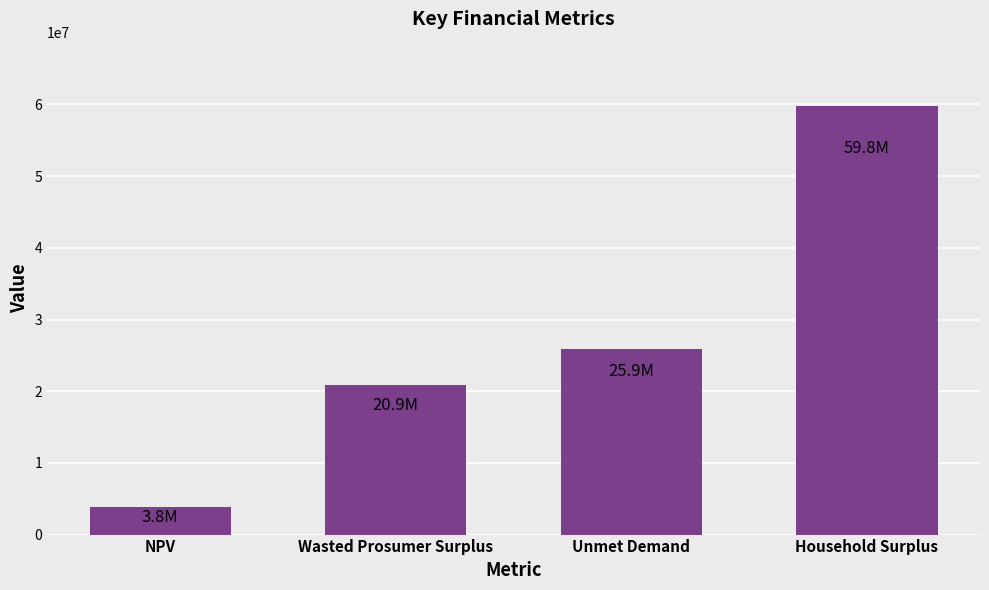

What is the minimum value shown in the chart?

3846918.4